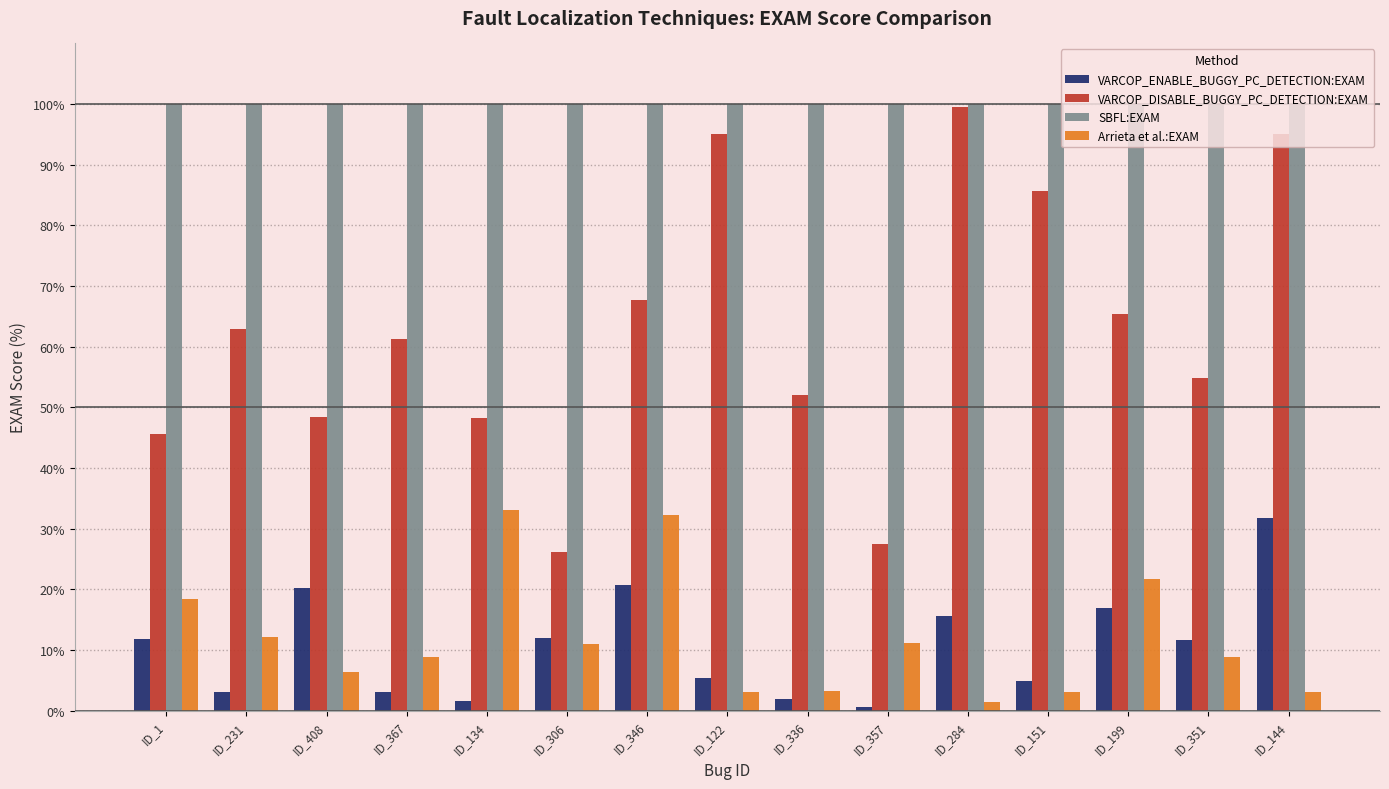

At ID_151, list the series in order from largest to smallest.

SBFL:EXAM, VARCOP_DISABLE_BUGGY_PC_DETECTION:EXAM, VARCOP_ENABLE_BUGGY_PC_DETECTION:EXAM, Arrieta et al.:EXAM